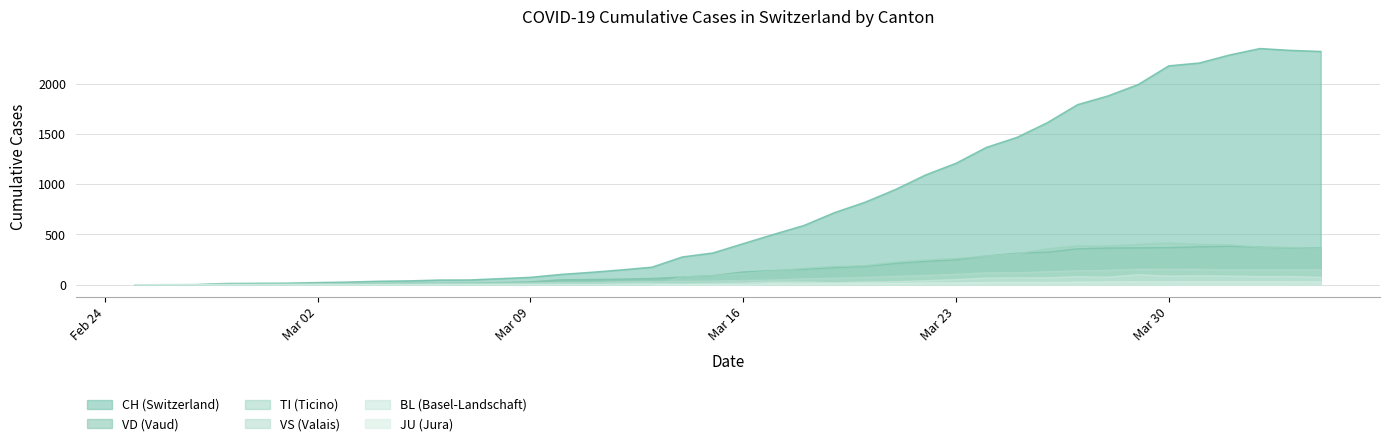

What is the highest value of the BL (Basel-Landschaft) series?

99